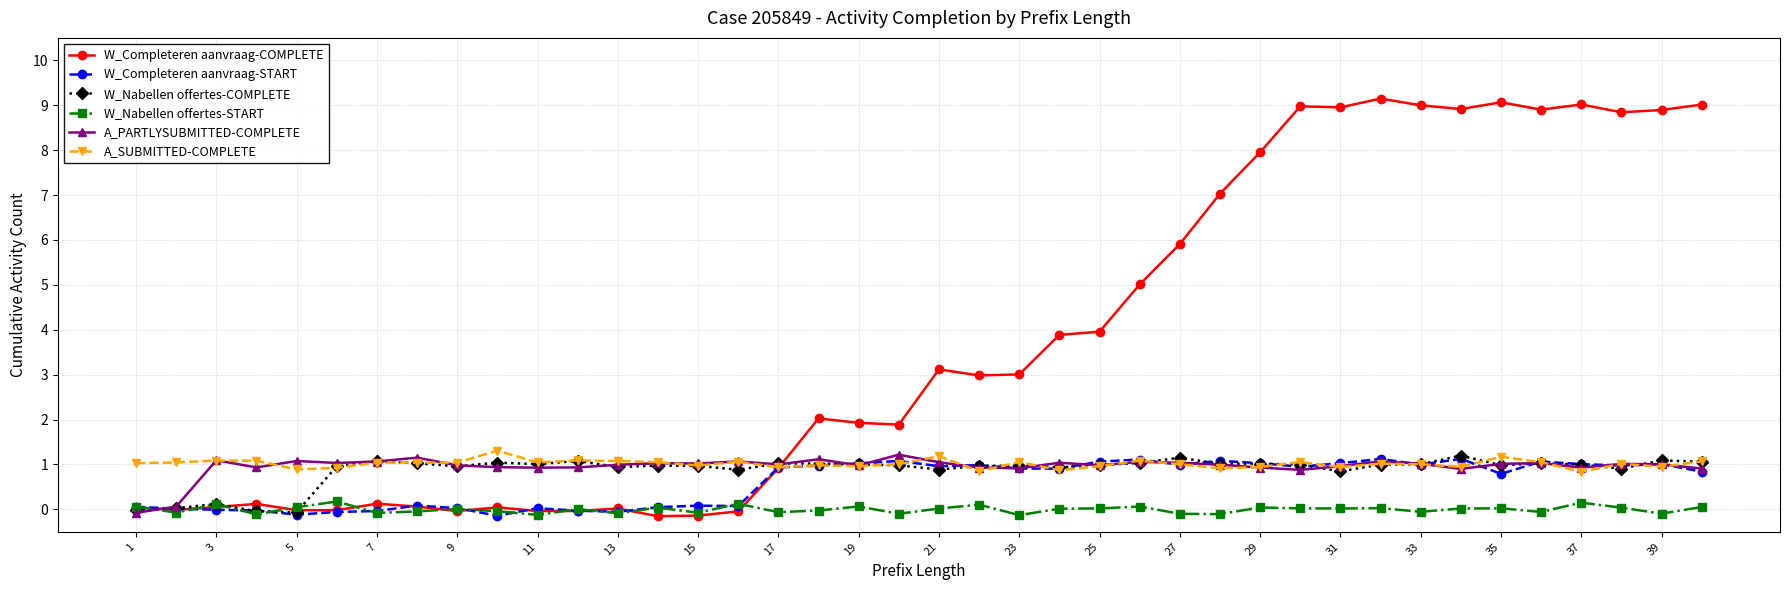

Which series has the largest range (max minus min)?

W_Completeren aanvraag-COMPLETE